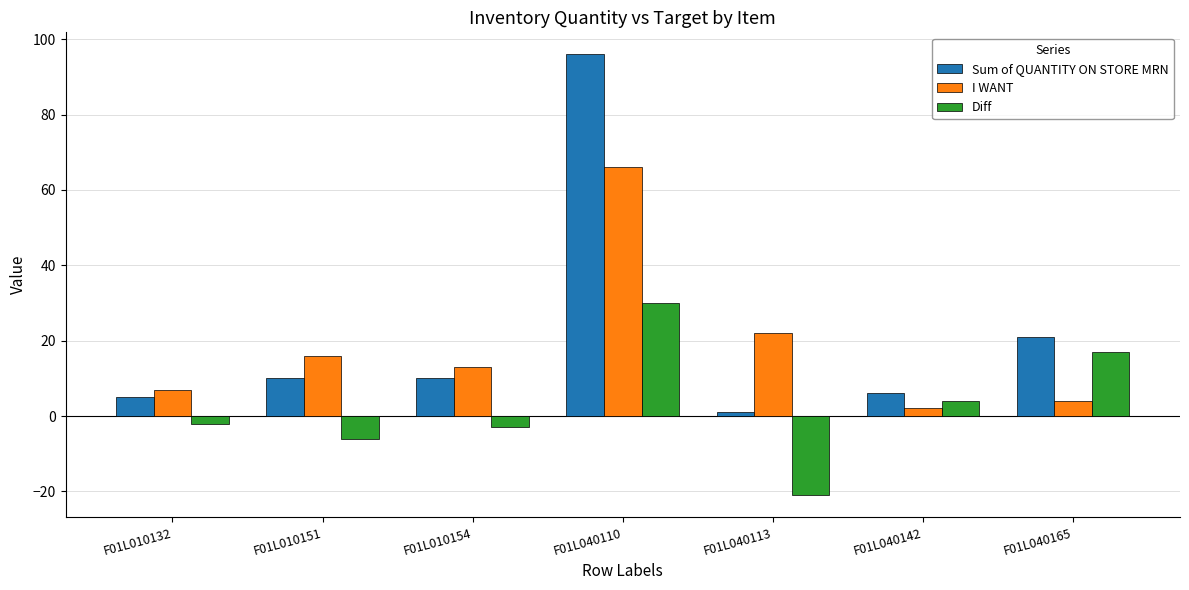

The value of I WANT at F01L010151 is 24. True or false?

False